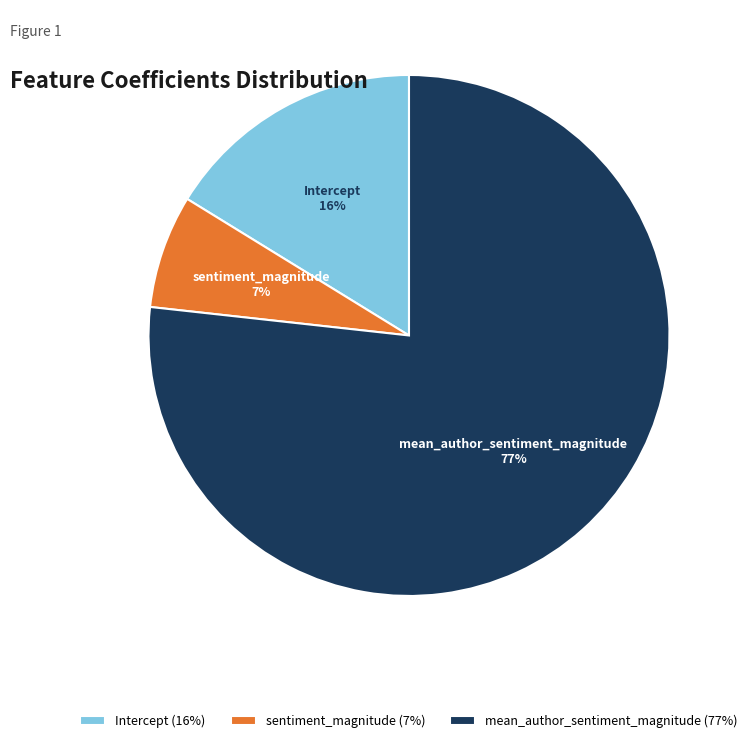

To the nearest percent, what is the difference between the sentiment_magnitude and Intercept slice percentages?

9%